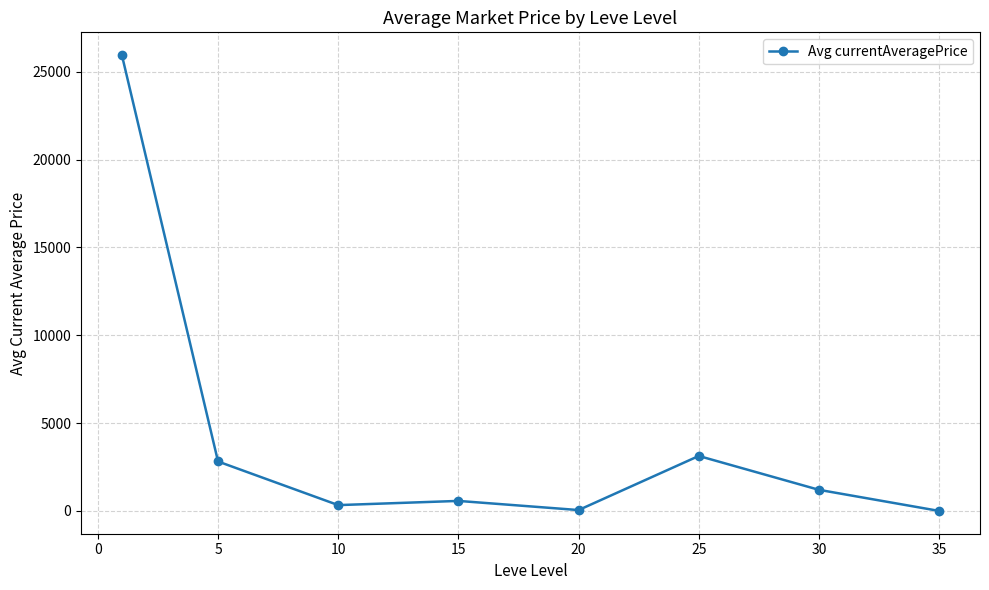

What is the value of the 5th point from the left?

49.7